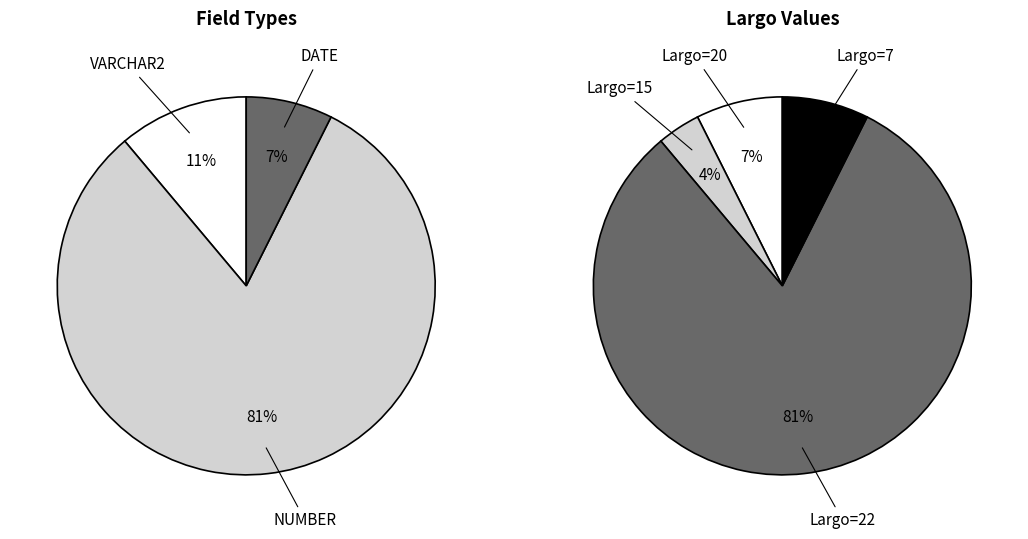

How many segments does this pie chart have?

3